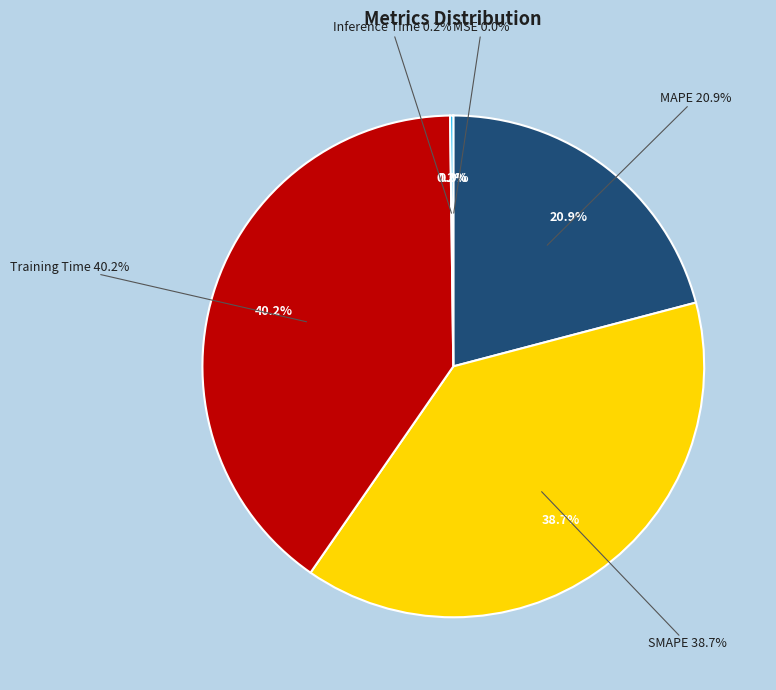

Is the sum of Inference Time and SMAPE greater than half?

No